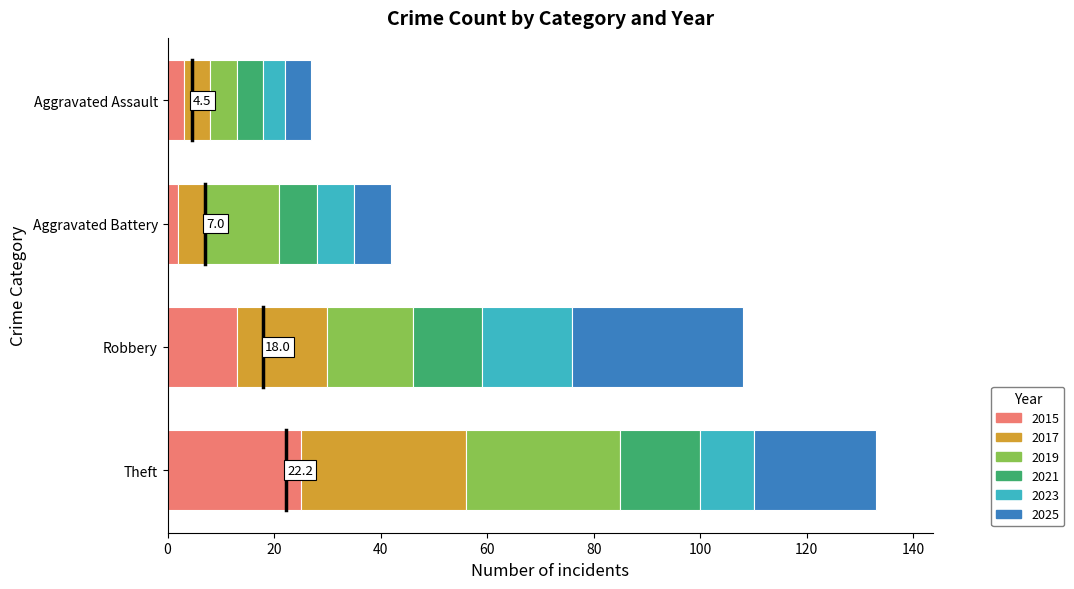

The 2015 series shows 3 at Robbery. True or false?

False